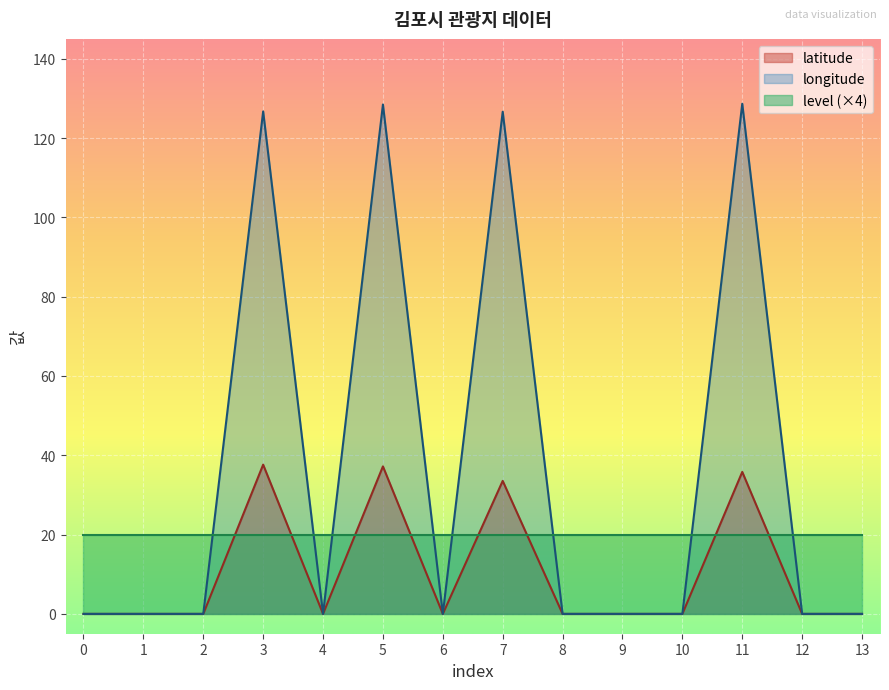

True or false: latitude and longitude cross at least once.

False